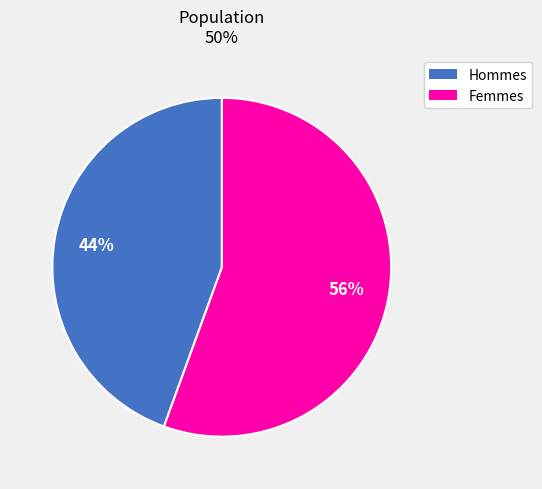

Is there any slice that represents more than half of the pie?

Yes